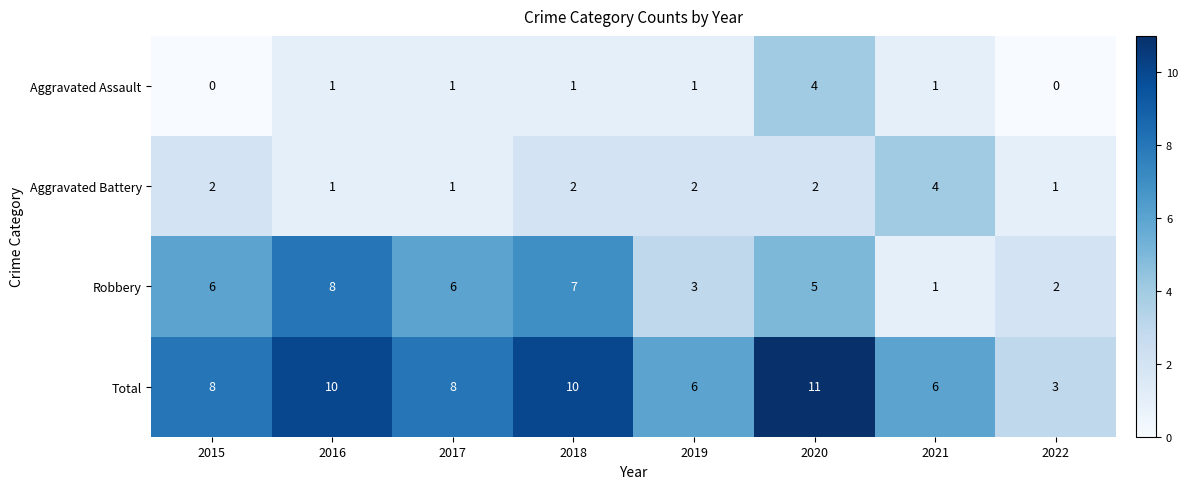

Which label corresponds to the largest value in the chart?

2020